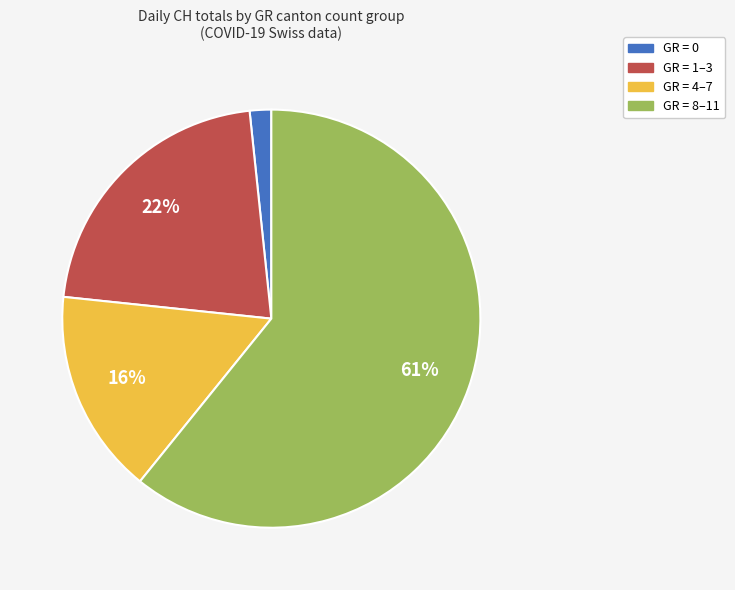

To the nearest percent, what is the average slice percentage?

25%